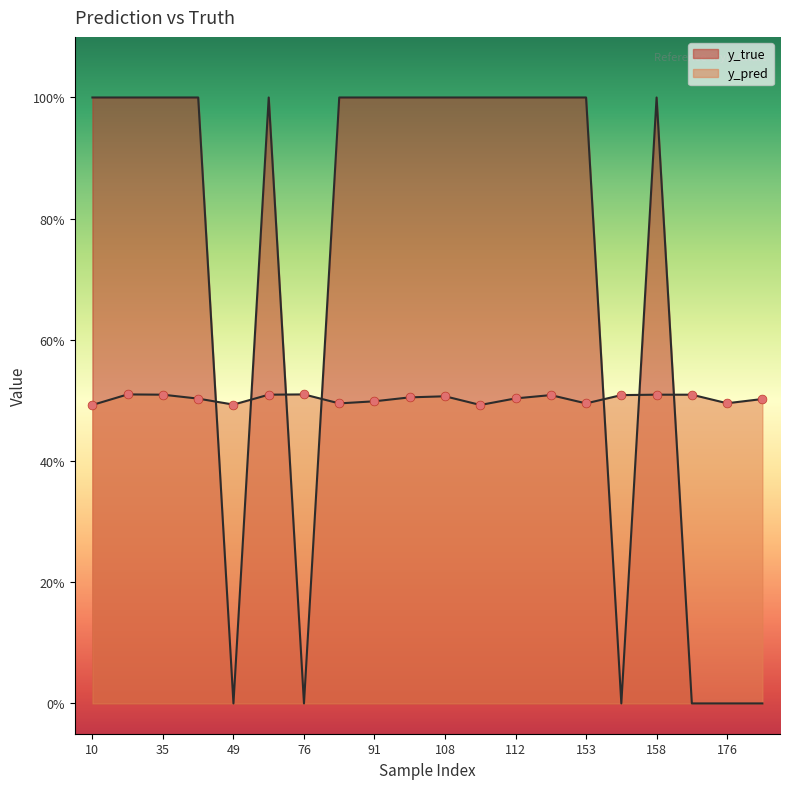

Which series has the largest total across all categories?

y_true